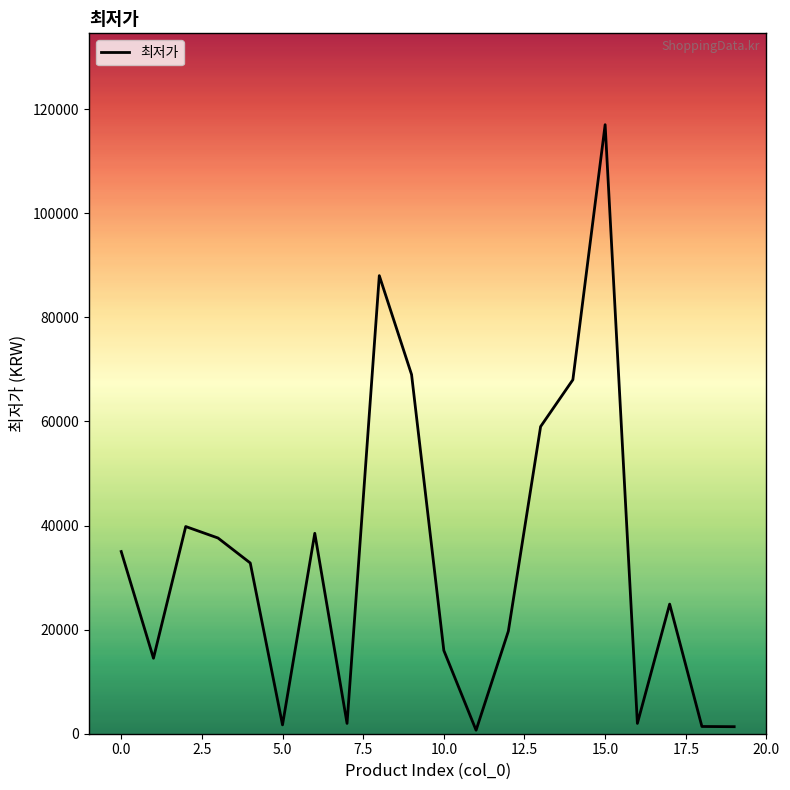

What is the maximum value shown in the chart?

117000